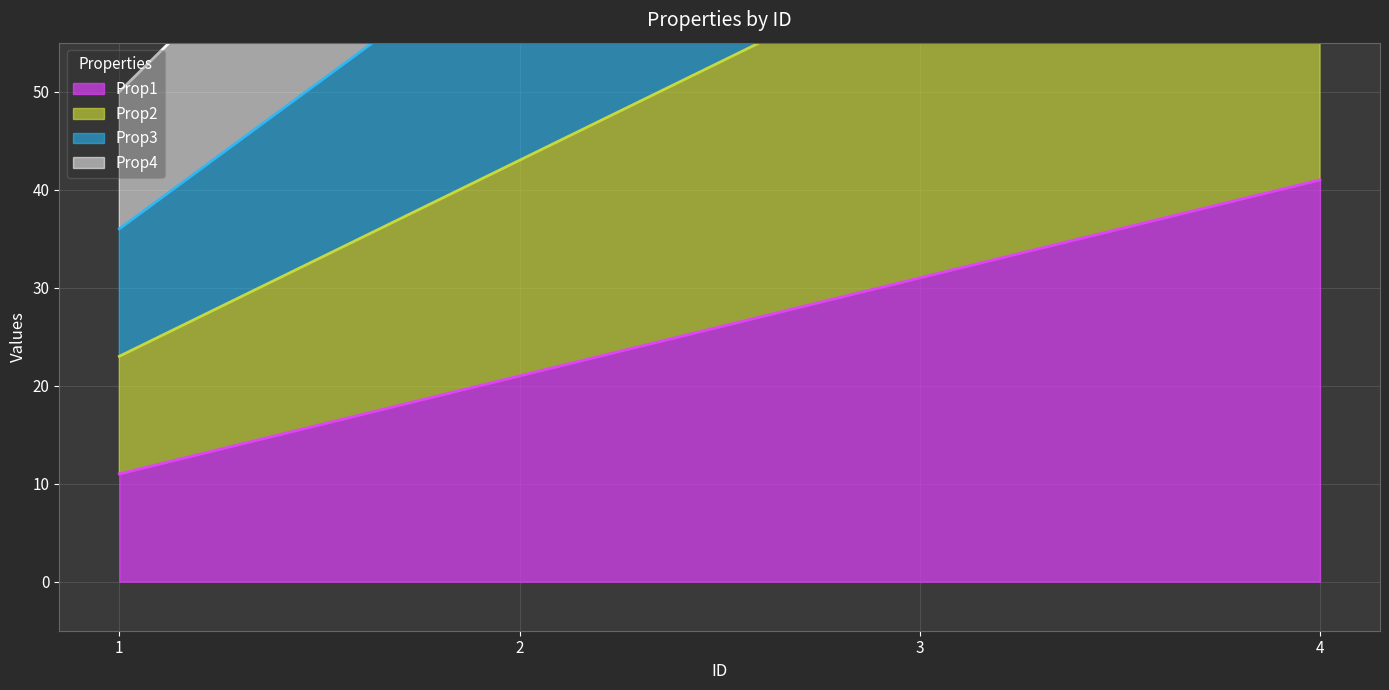

What are all the series names shown in the legend?

Prop1, Prop2, Prop3, Prop4